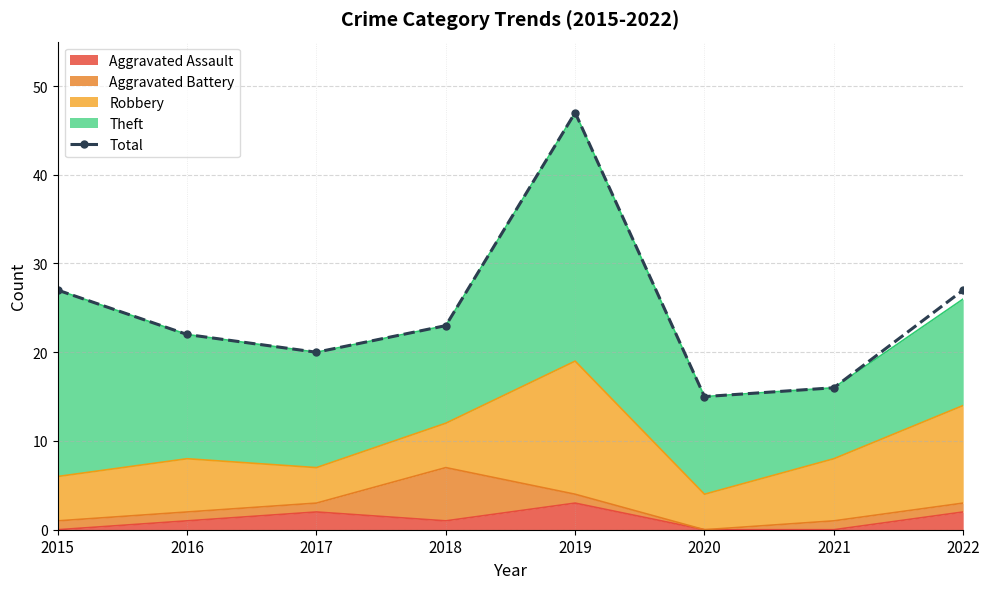

At which label does the data first exceed 23?

2015